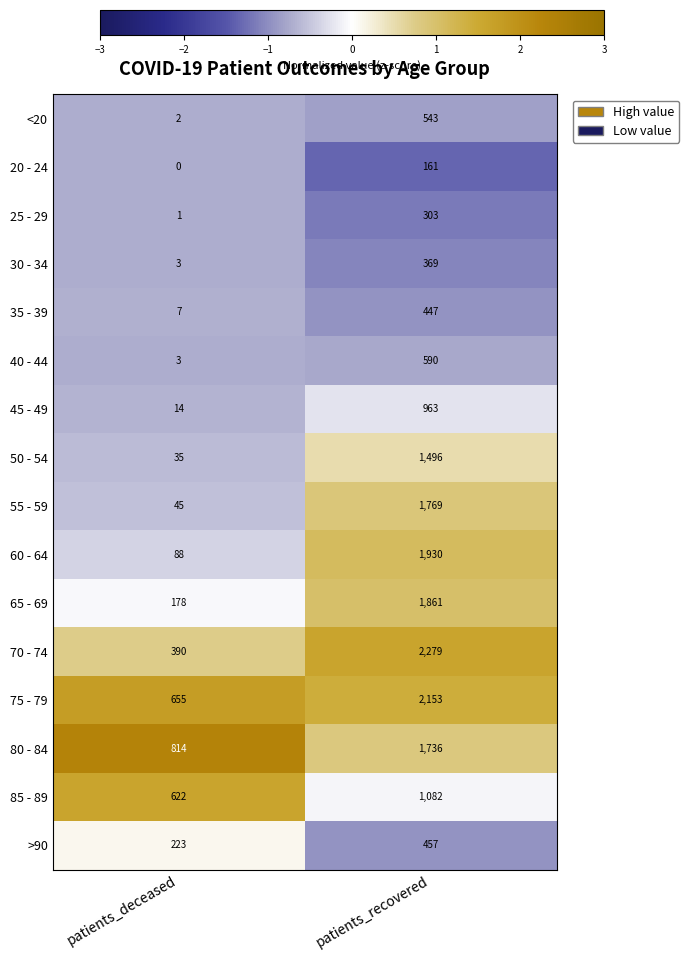

Which series has the largest range (max minus min)?

70 - 74